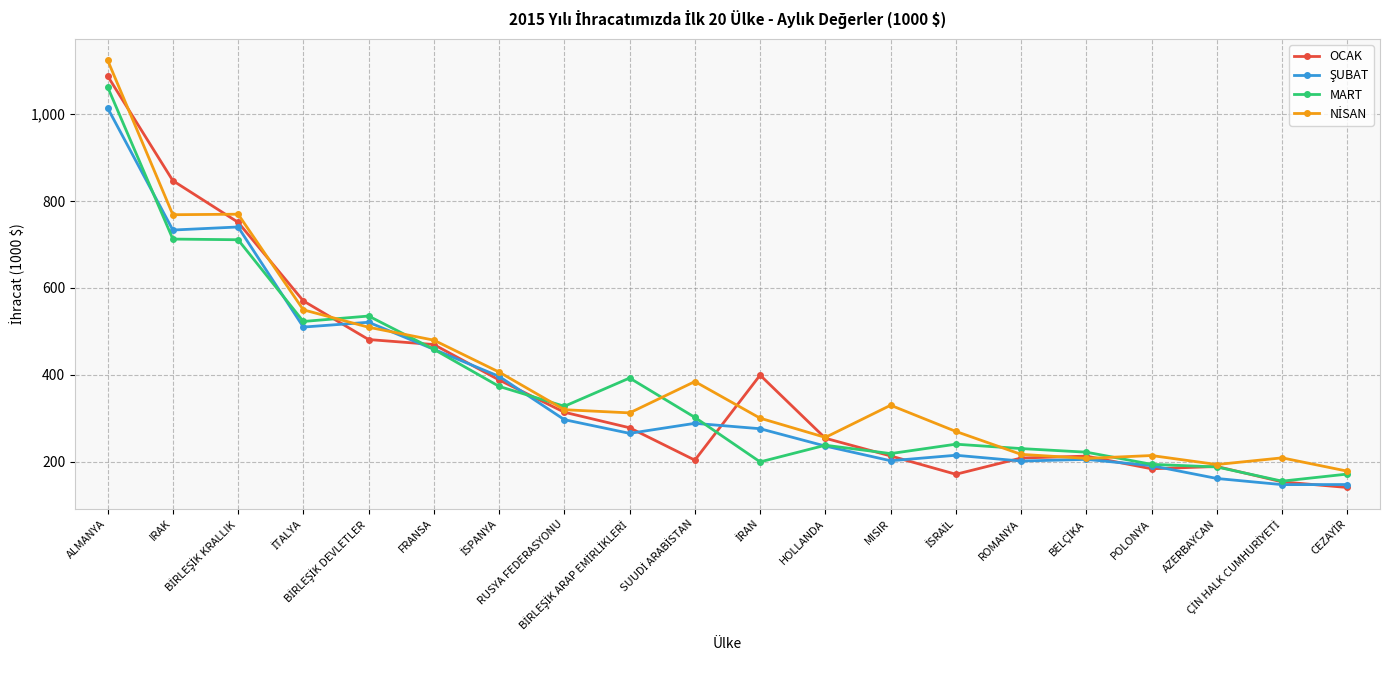

True or false: OCAK has more than 0 interior local peaks.

True